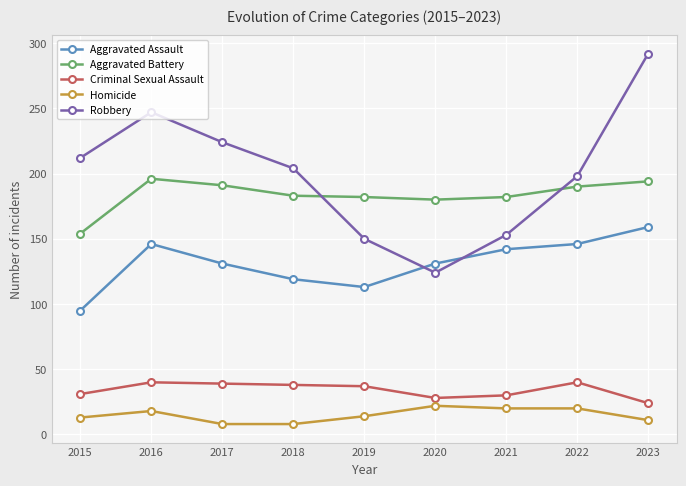

What value does the Aggravated Battery series have at 2023, to the nearest 10?

190